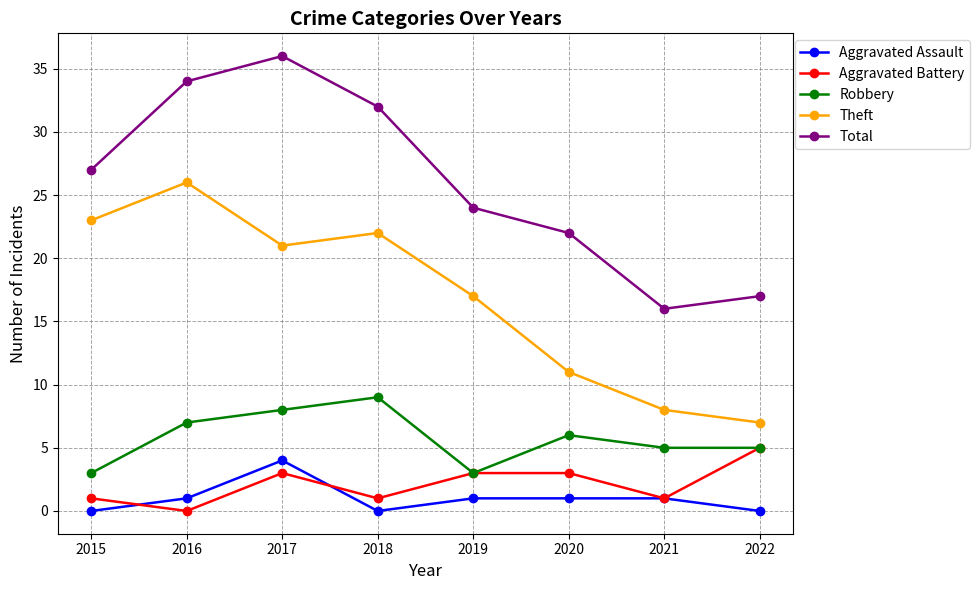

The value of Theft at 2021 is 8. True or false?

True